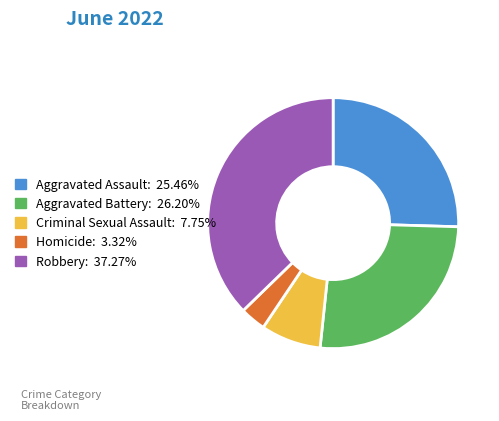

What is the largest slice in the pie chart?

Robbery